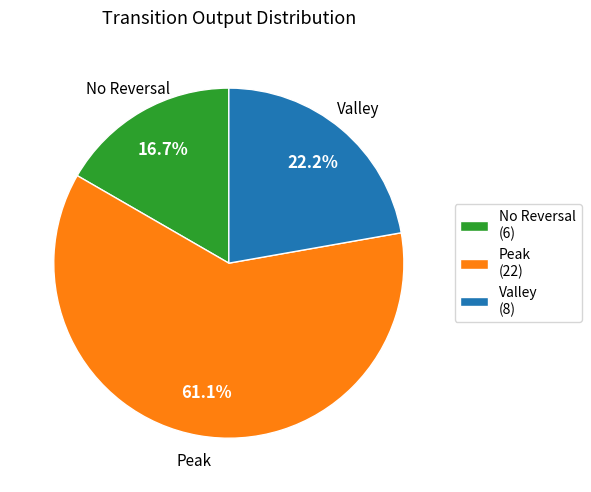

Does any single category account for the majority?

Yes